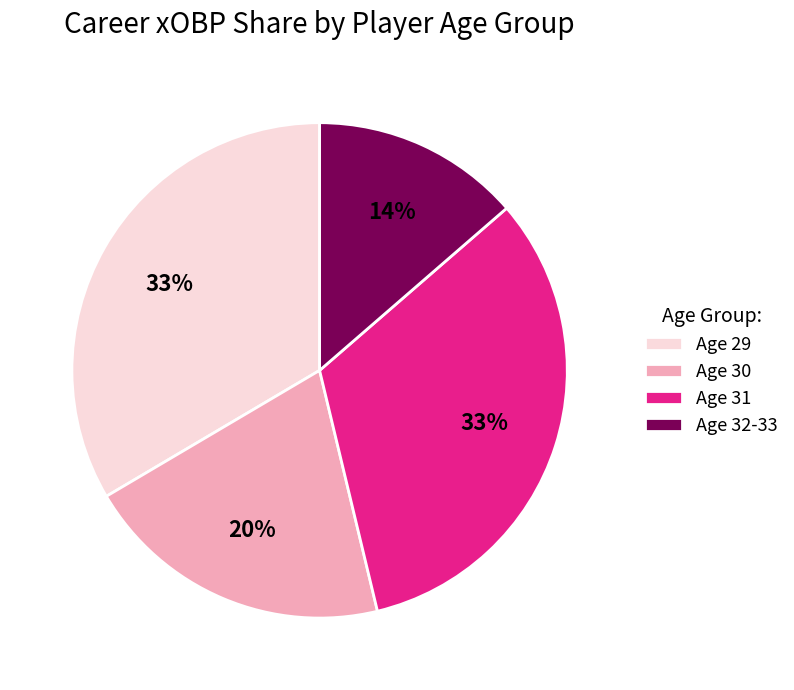

Is there a majority slice in this chart?

No